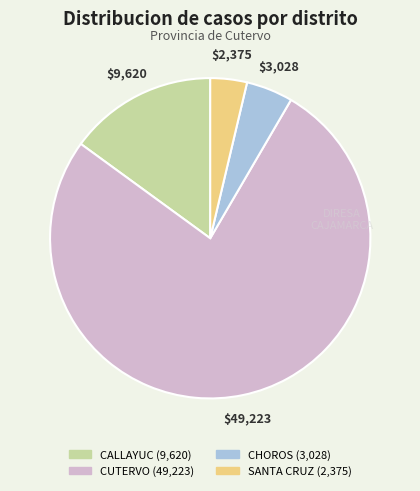

Is there a majority slice in this chart?

Yes